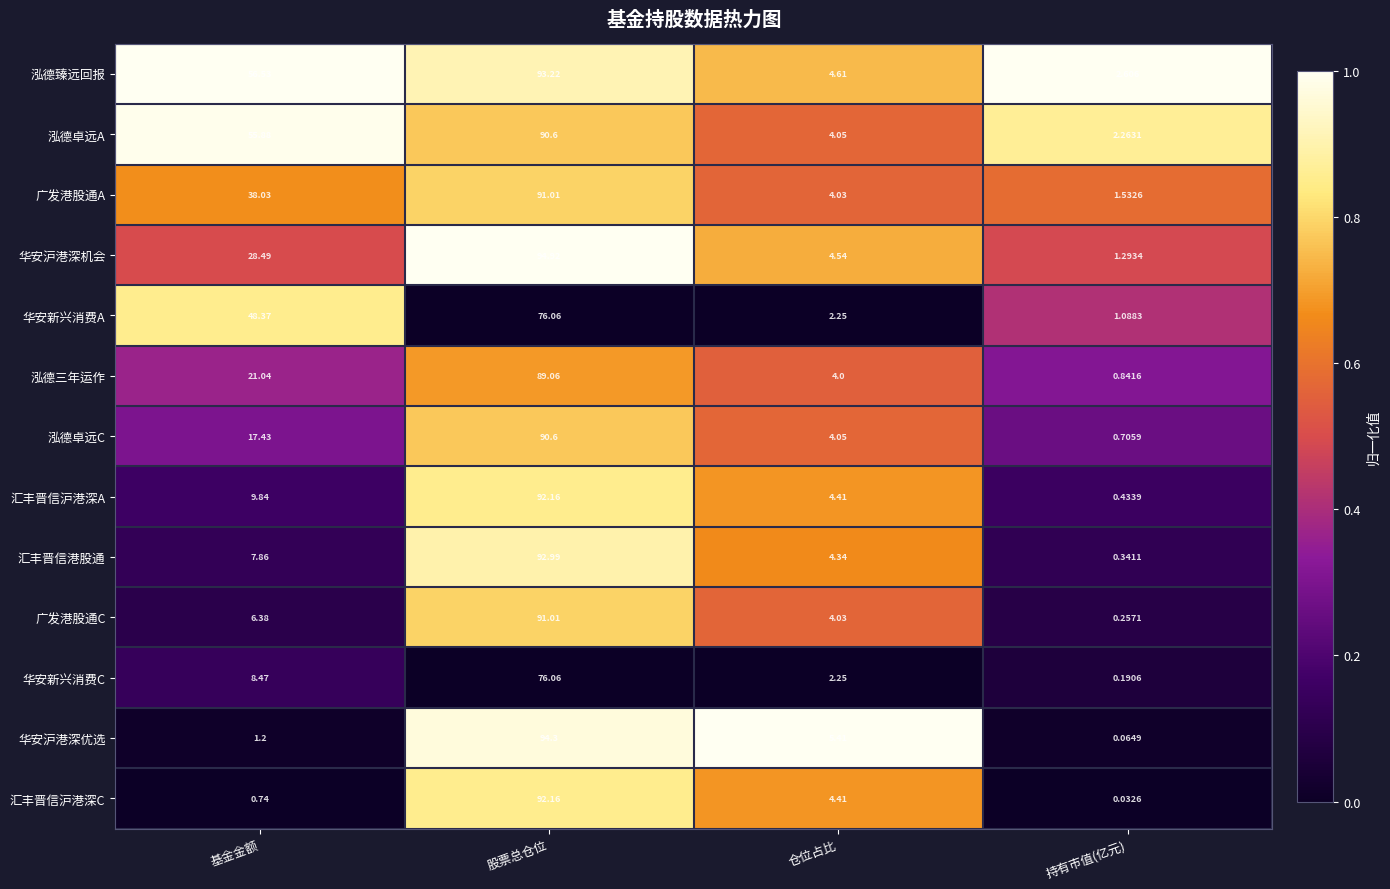

Where does the 华安新兴消费A series first go above 48?

基金金额